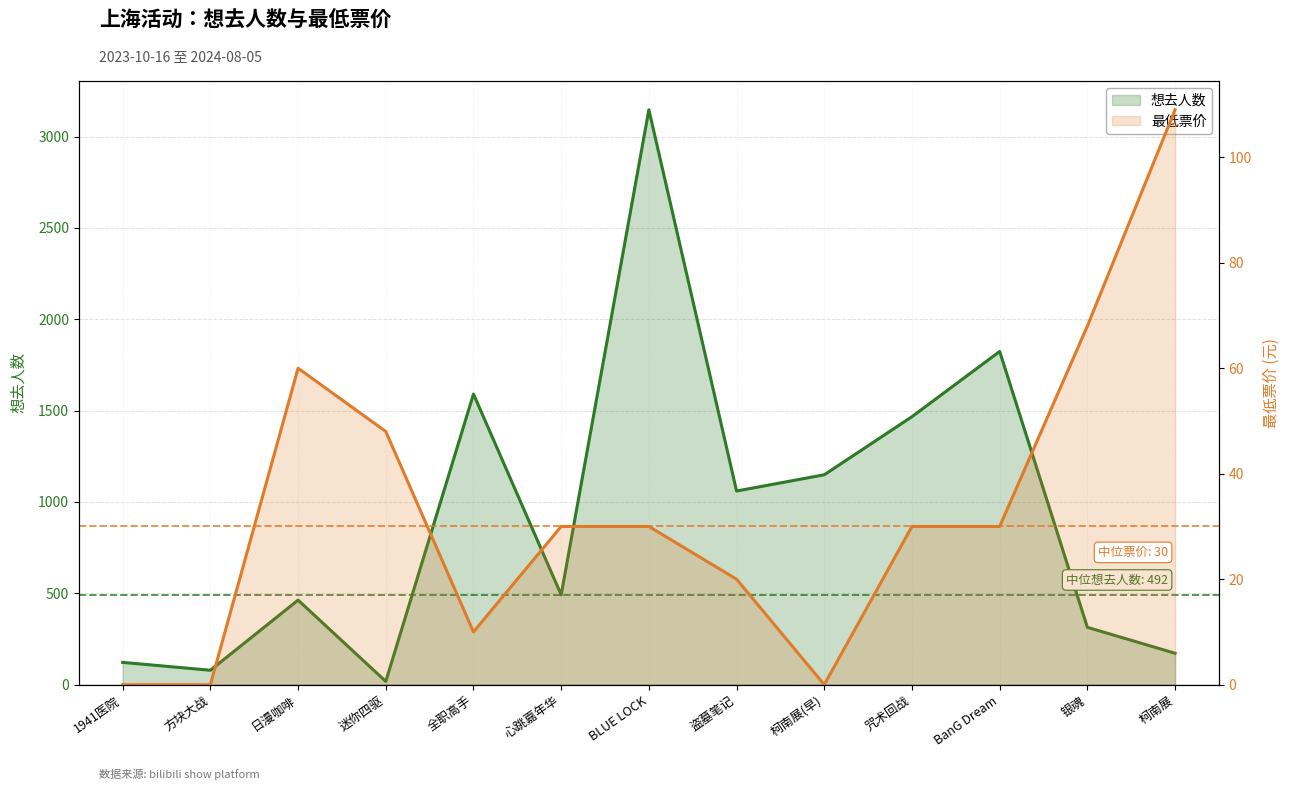

What are all the series names shown in the legend?

想去人数, 最低票价